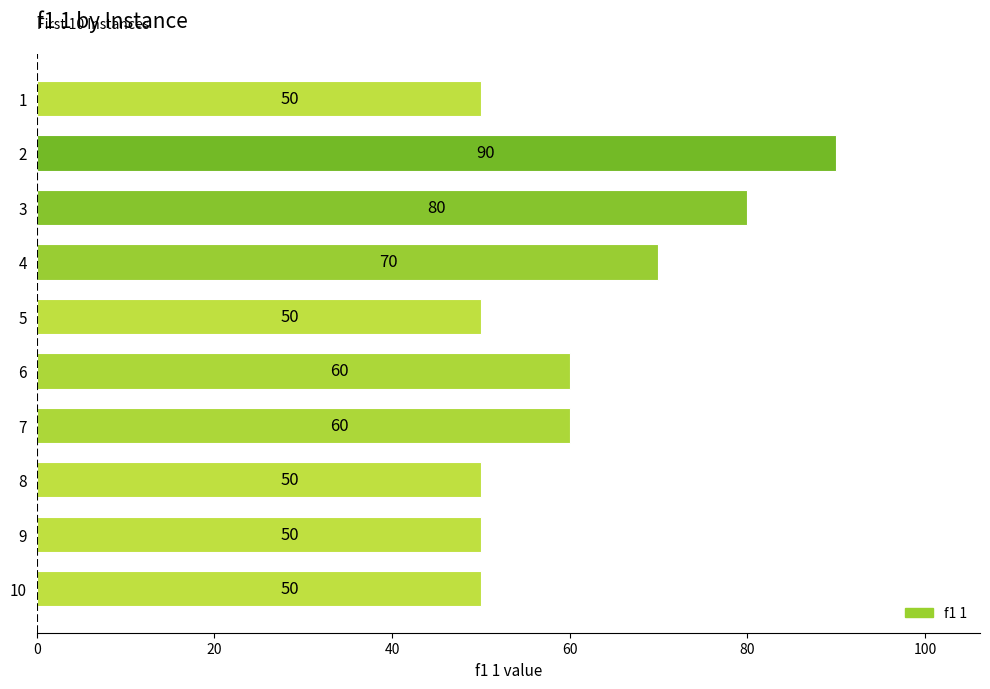

Between 4 and 1, which is larger?

4